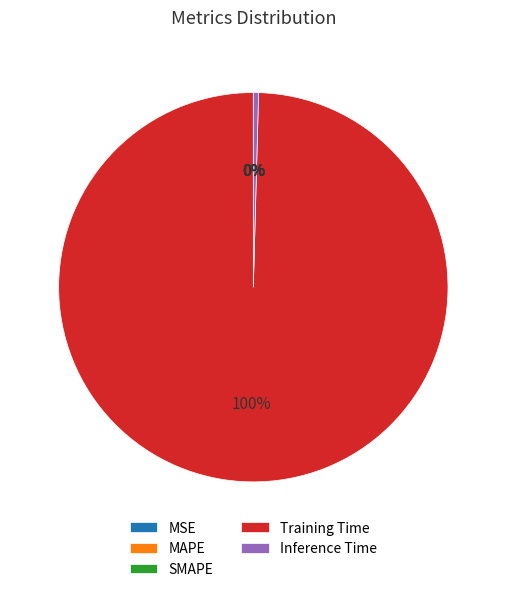

What is the largest slice in the pie chart?

Training Time